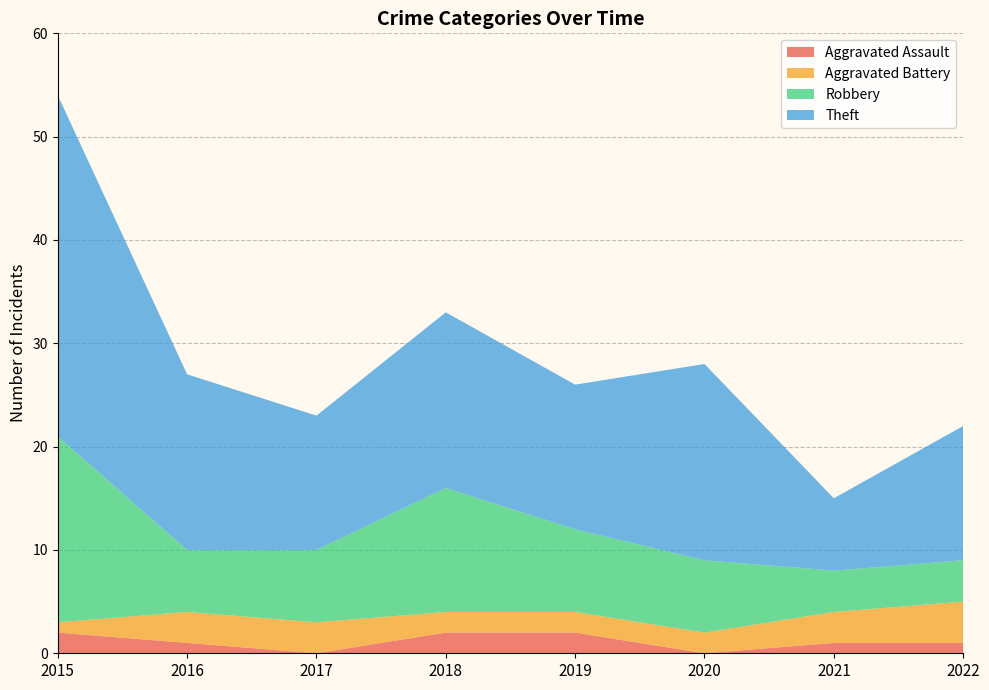

Reading left to right, list all the values displayed in this chart.

Aggravated Assault: 2015=2	2016=1	2017=0	2018=2	2019=2	2020=0	2021=1	2022=1
Aggravated Battery: 2015=1	2016=3	2017=3	2018=2	2019=2	2020=2	2021=3	2022=4
Robbery: 2015=18	2016=6	2017=7	2018=12	2019=8	2020=7	2021=4	2022=4
Theft: 2015=33	2016=17	2017=13	2018=17	2019=14	2020=19	2021=7	2022=13